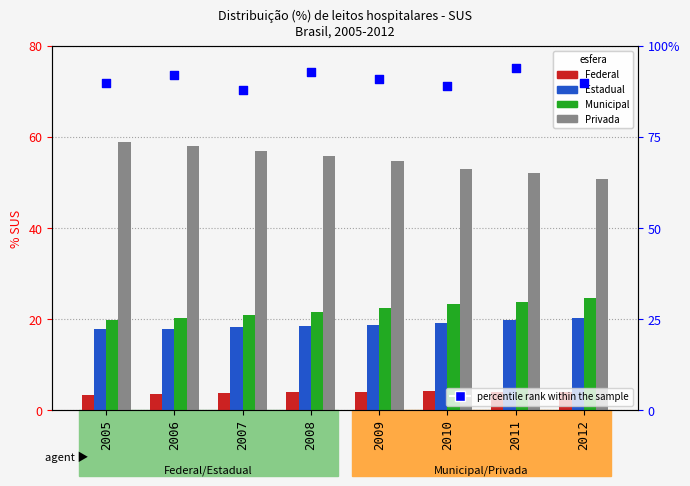

What are all the series names shown in the legend?

Federal, Estadual, Municipal, Privada, percentile rank within the sample